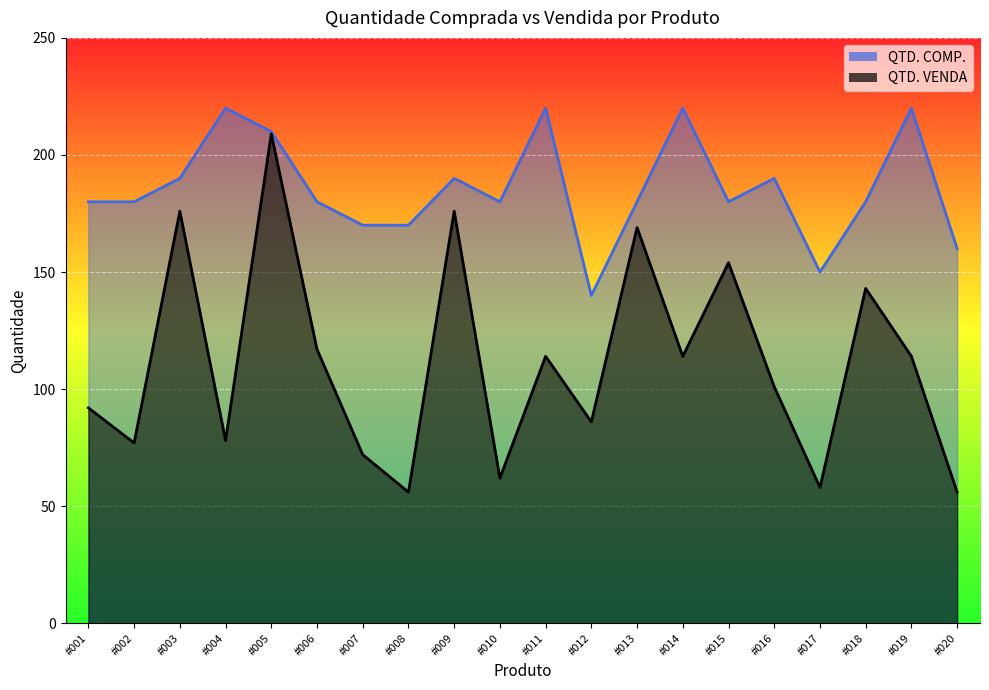

Is the value of QTD. COMP. at #008 greater than the value of QTD. VENDA at #007?

Yes